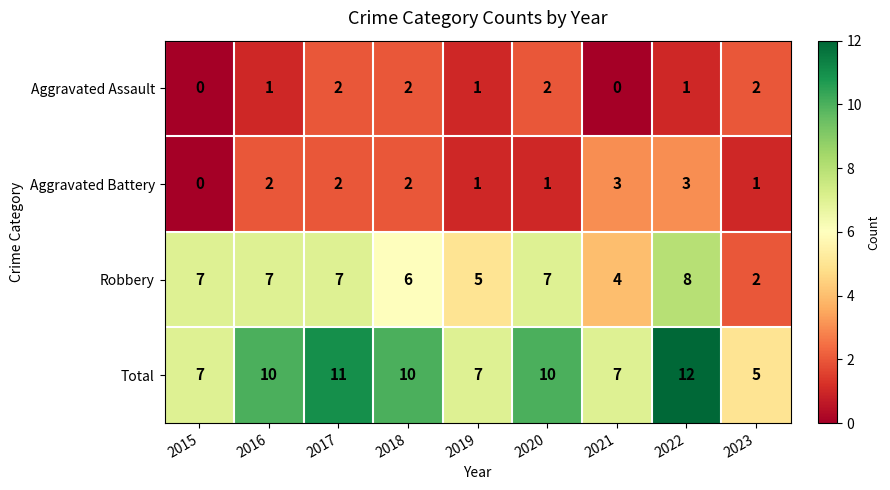

How many distinct data groups are displayed?

4